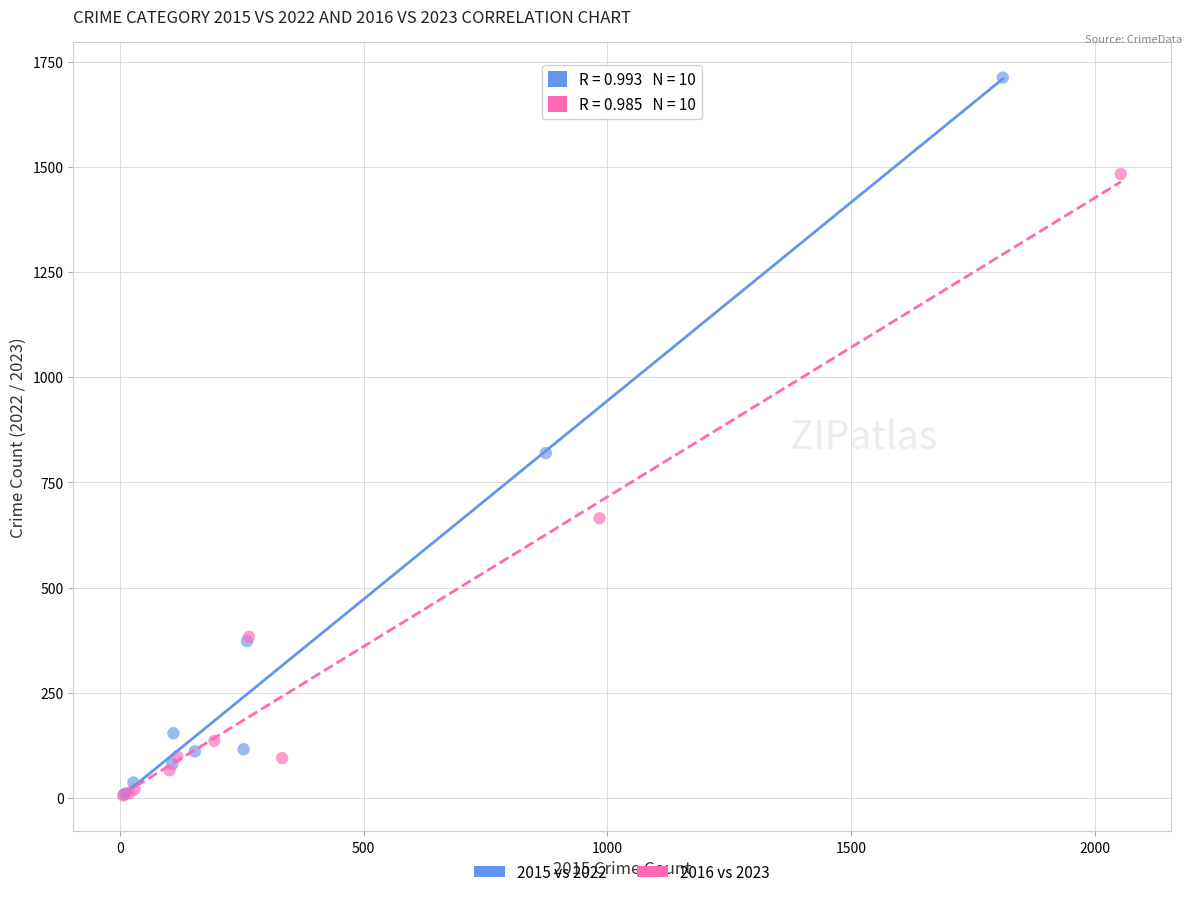

Which series reaches the maximum Y coordinate?

2015 vs 2022